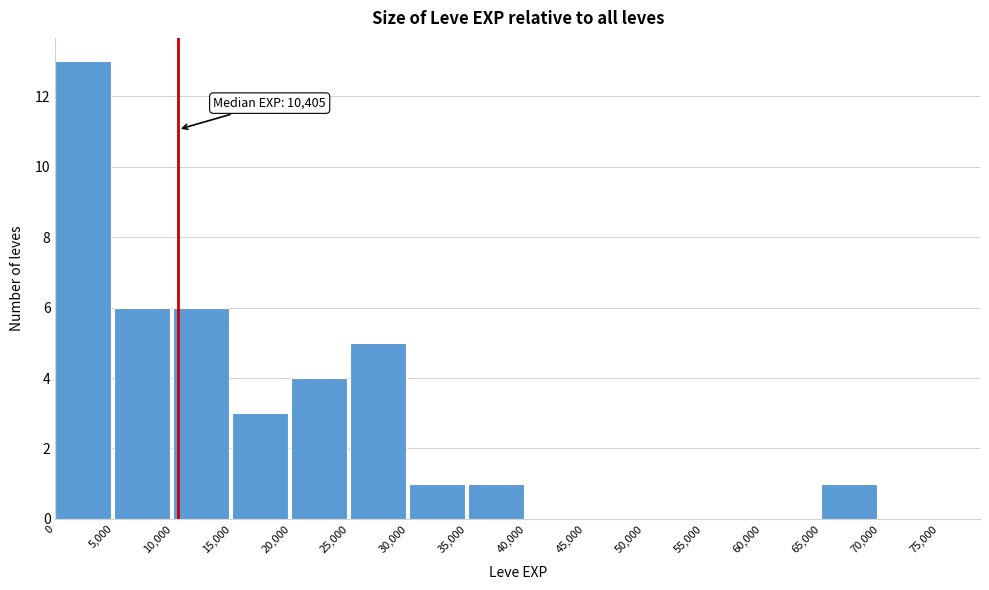

Which range on the x-axis has the tallest bar?

0 to 5,000